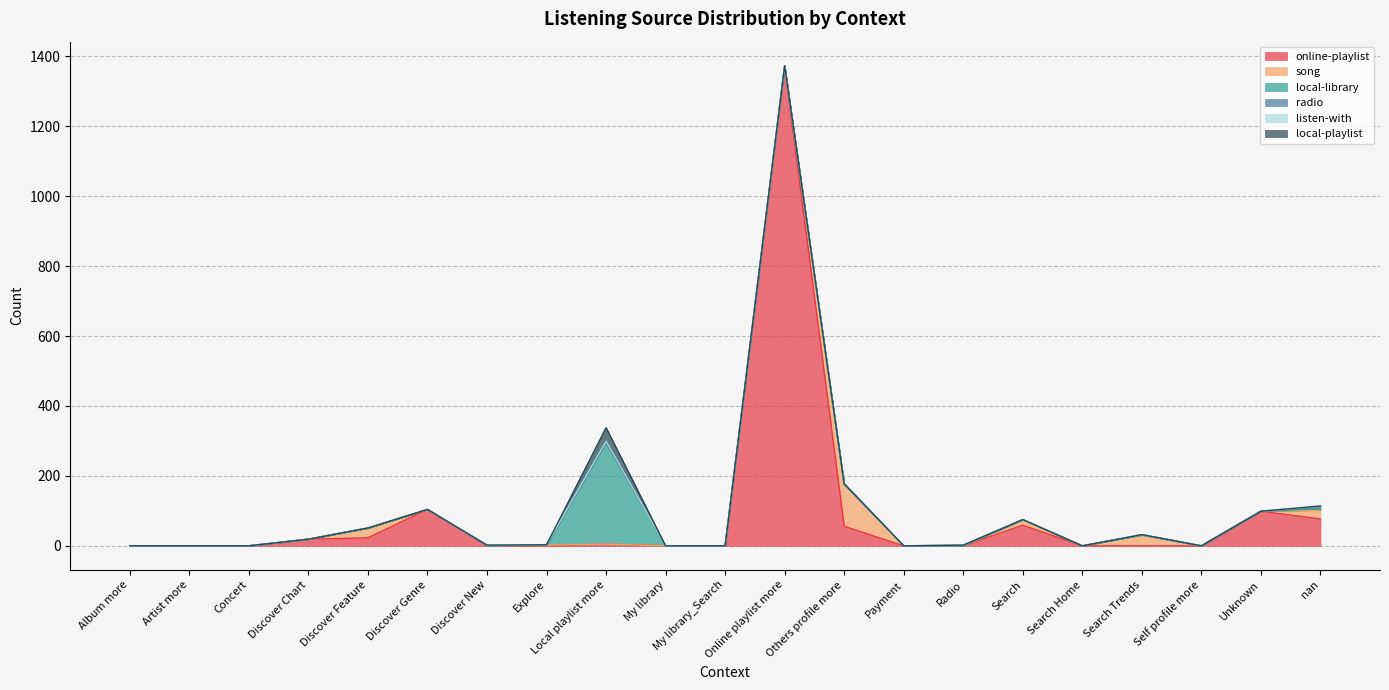

True or false: song and online-playlist cross at least once.

True